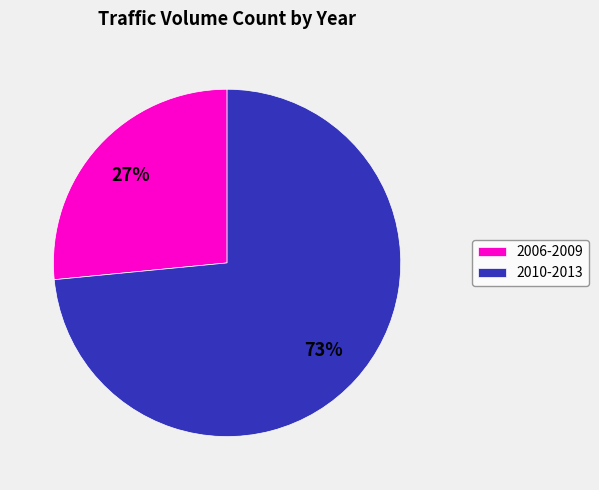

To the nearest percent, what is the average slice percentage?

50%